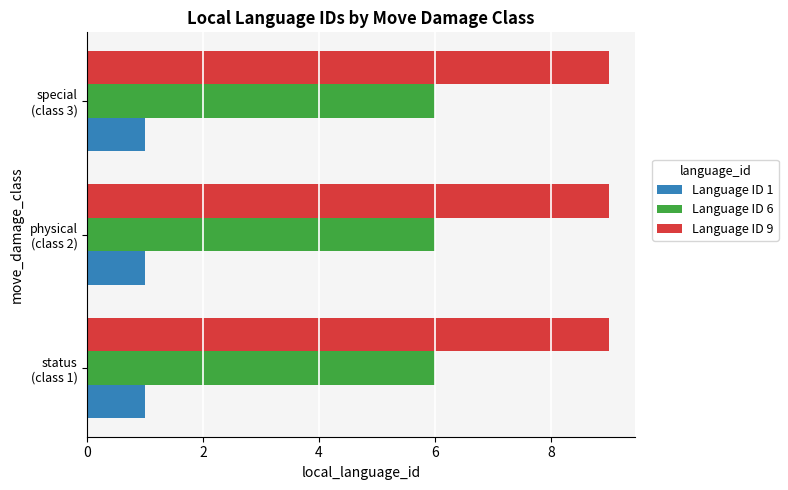

At how many categories does at least one series exceed 4?

3